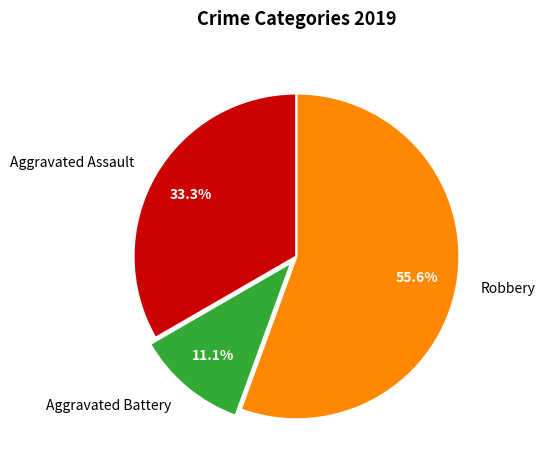

What percentage is the Aggravated Battery slice, to the nearest percent?

11%